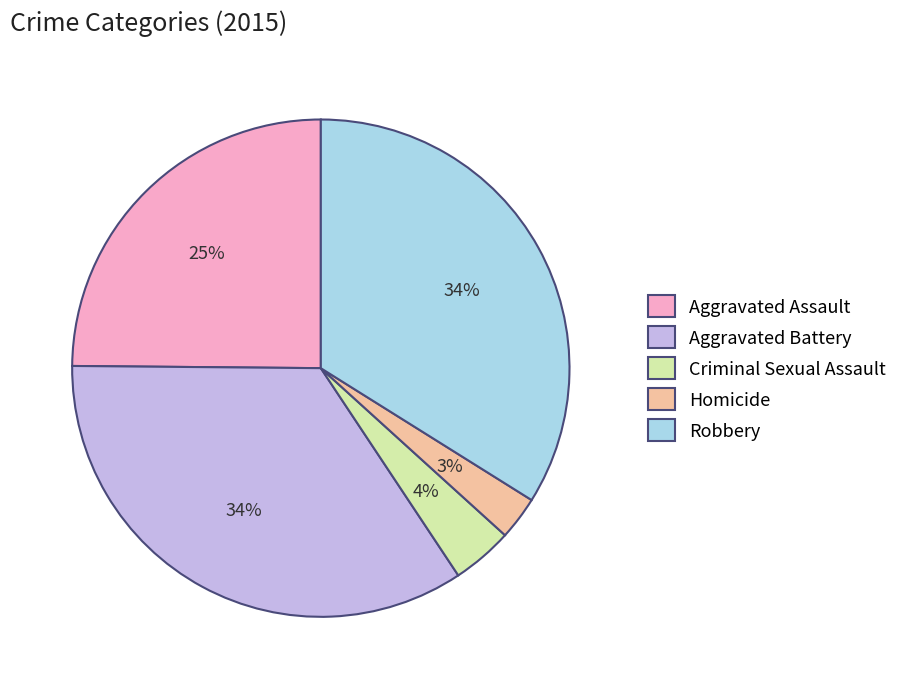

Which slice is the smallest?

Homicide